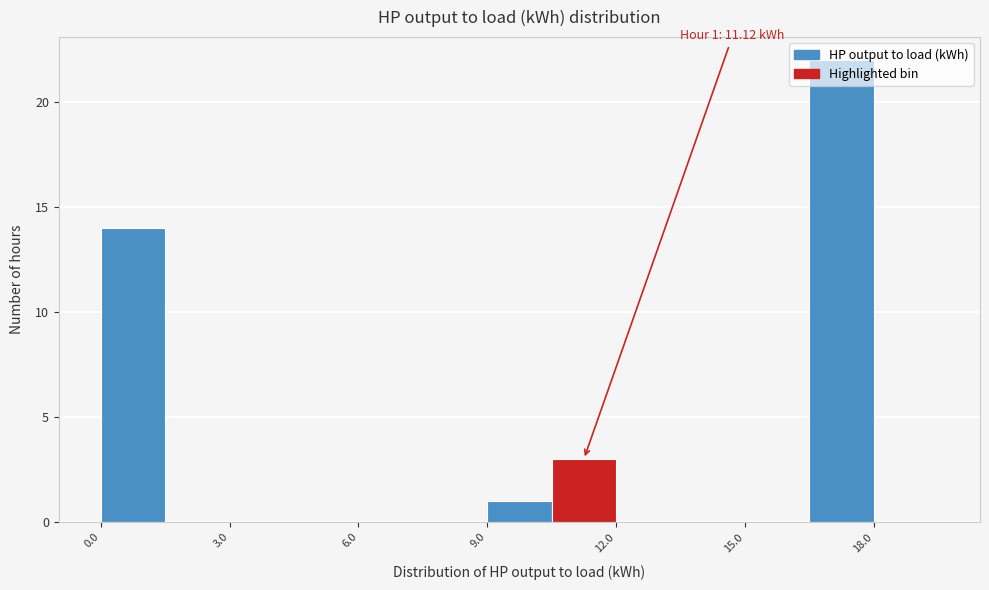

Around what value on the x-axis is the tallest bar? Give the approximate position of its centre, as read against the axis.

17.5